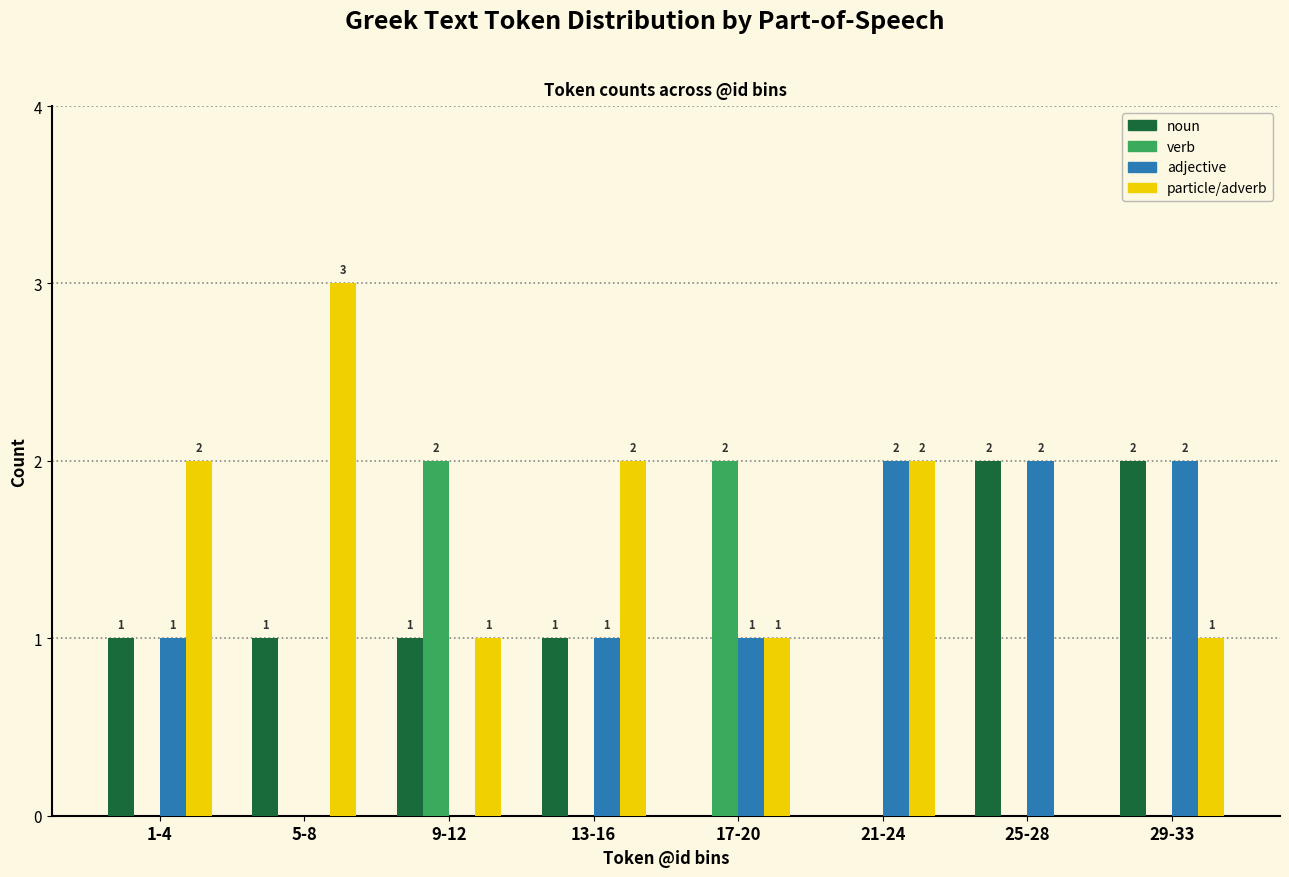

Reading left to right, what are all the values shown in this chart?

noun: 1-4=1	5-8=1	9-12=1	13-16=1	17-20=0	21-24=0	25-28=2	29-33=2
verb: 1-4=0	5-8=0	9-12=2	13-16=0	17-20=2	21-24=0	25-28=0	29-33=0
adjective: 1-4=1	5-8=0	9-12=0	13-16=1	17-20=1	21-24=2	25-28=2	29-33=2
particle/adverb: 1-4=2	5-8=3	9-12=1	13-16=2	17-20=1	21-24=2	25-28=0	29-33=1